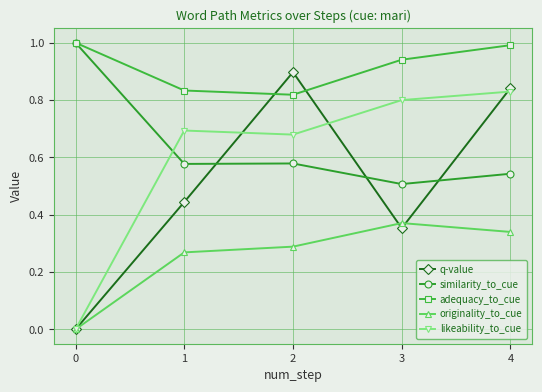

How many interior local valleys does the q-value series have?

1